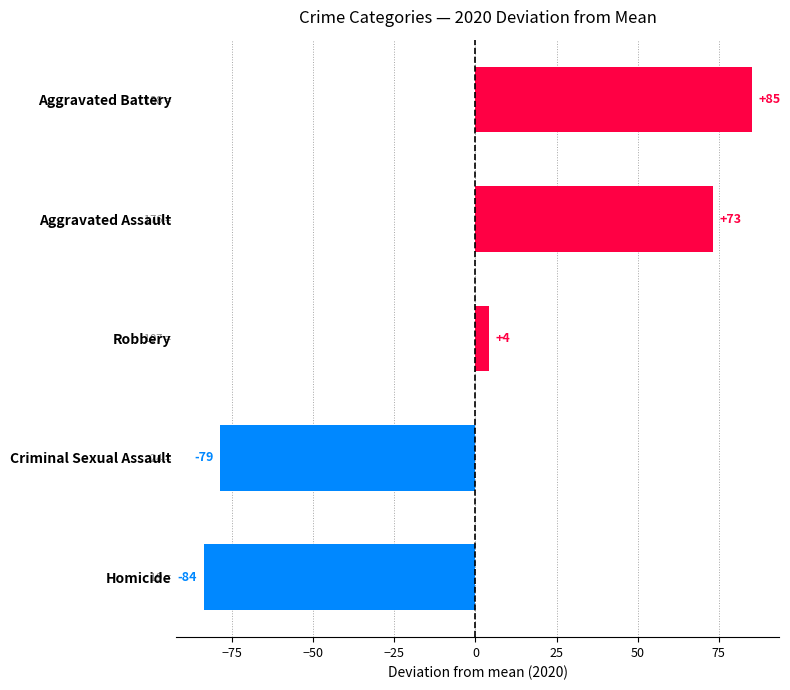

How many data points are above 4?

3